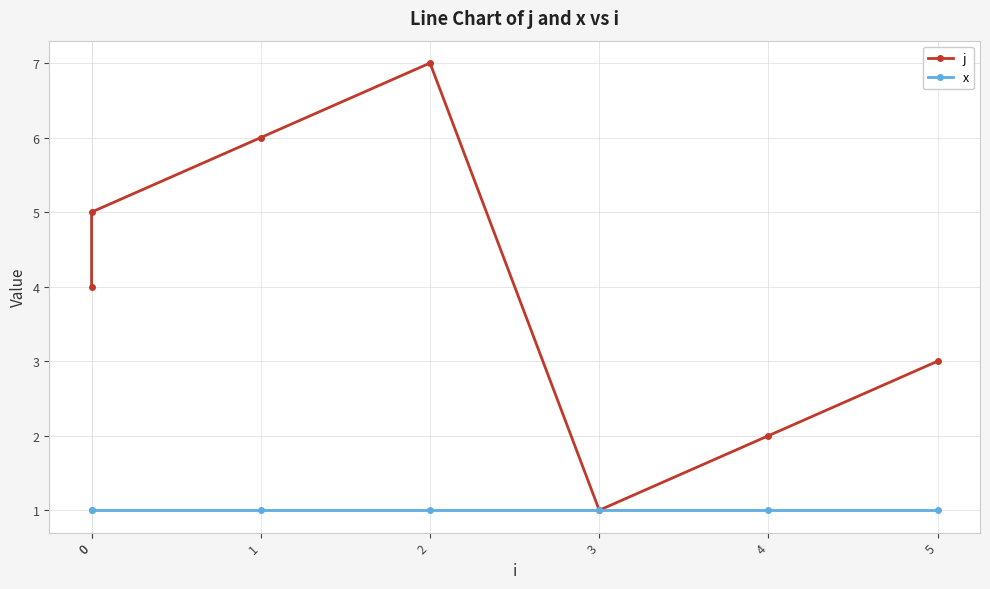

What is the highest value of the x series?

1